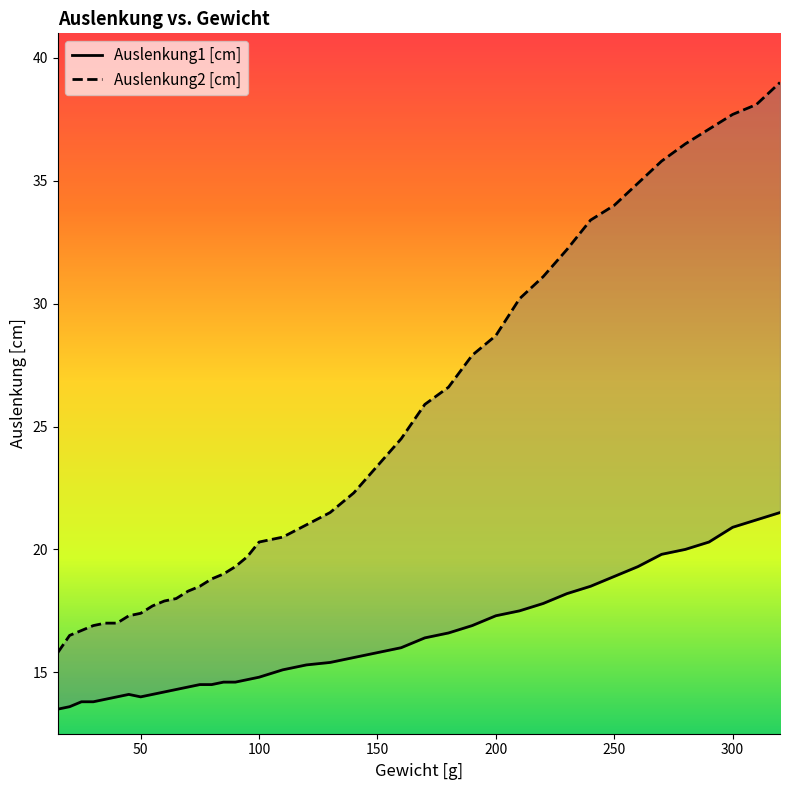

How many data points in Auslenkung2 [cm] are less than 21?

19